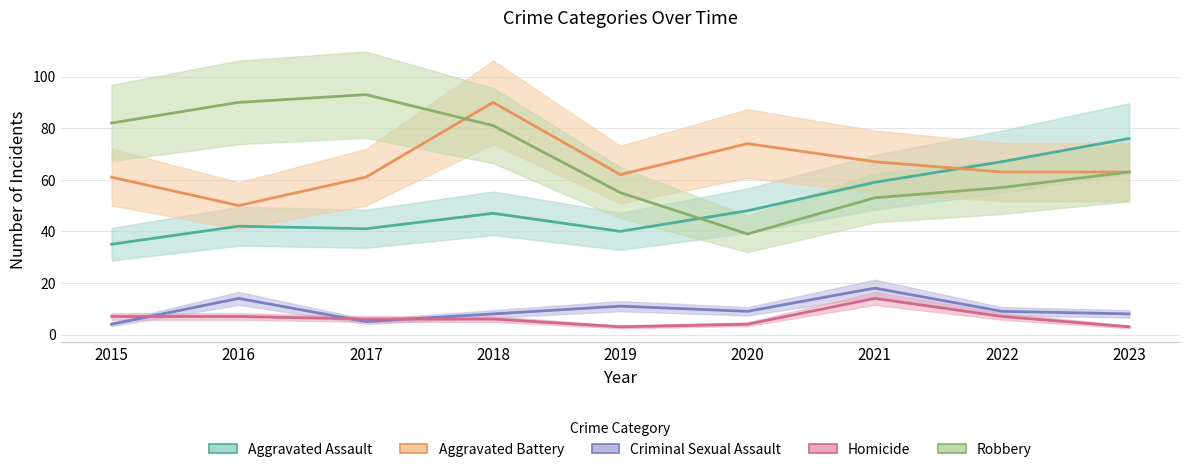

The value of Homicide at 2015 is 4. True or false?

False